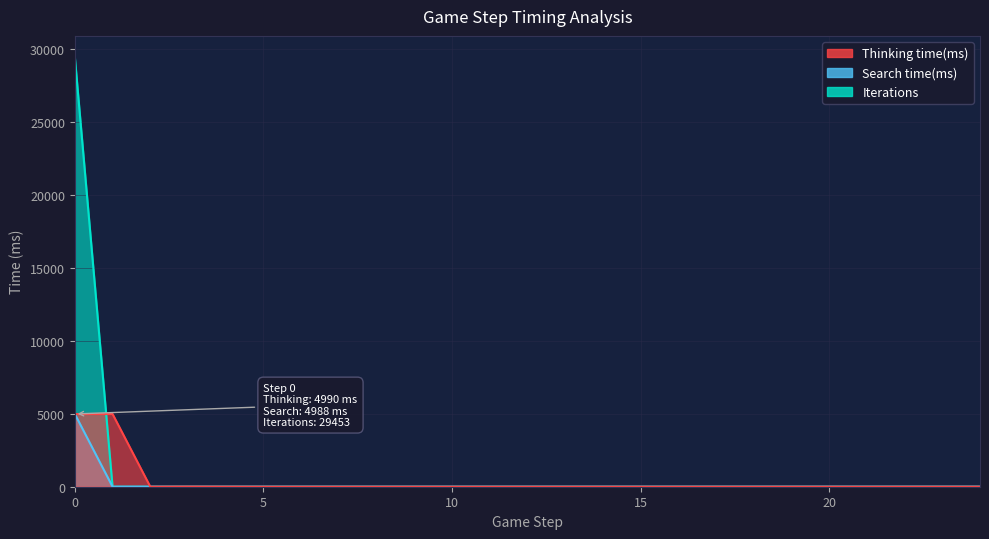

Rank the series at 1 from lowest to highest value.

Search time(ms), Iterations, Thinking time(ms)